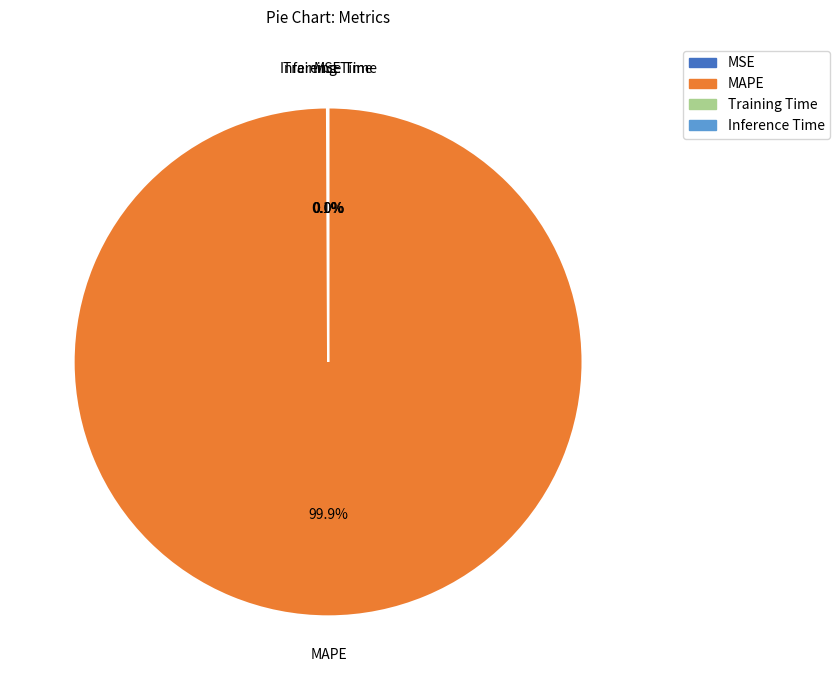

To the nearest percent, what portion does MAPE represent?

100%